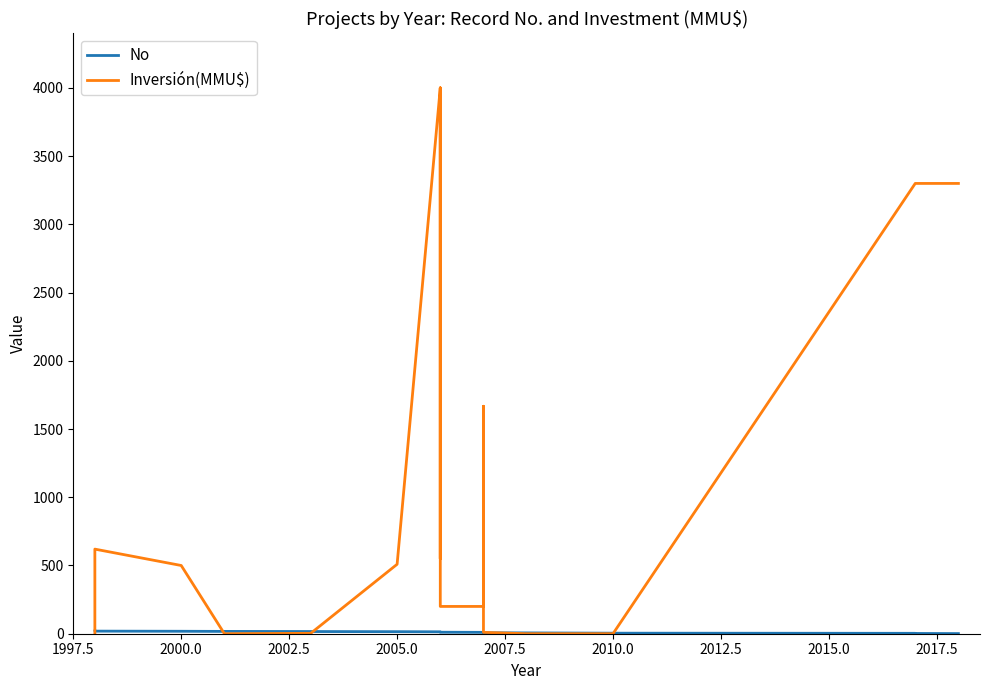

Is it true that Inversión(MMU$) equals 865 at 2000.0?

False